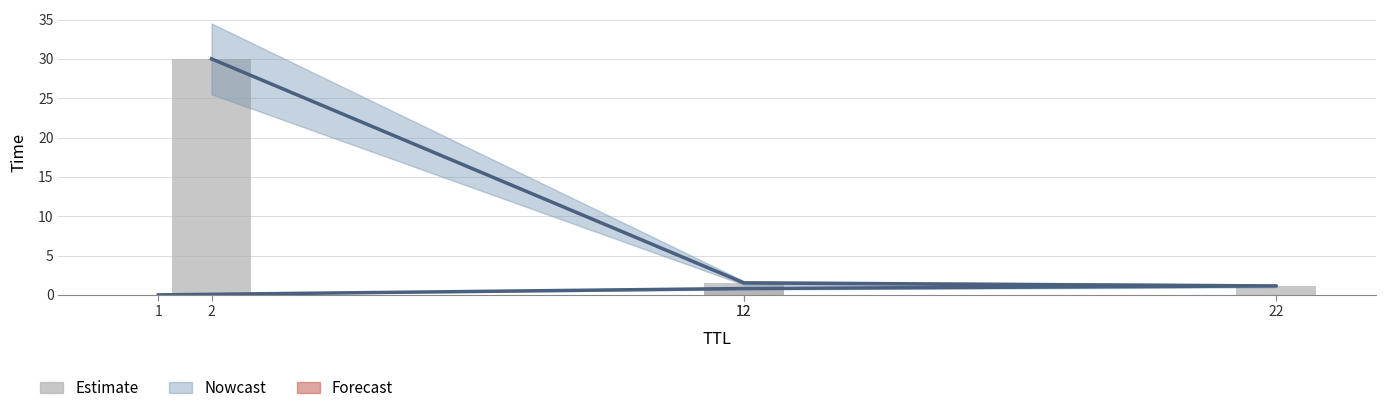

At how many categories does at least one series exceed 7?

1